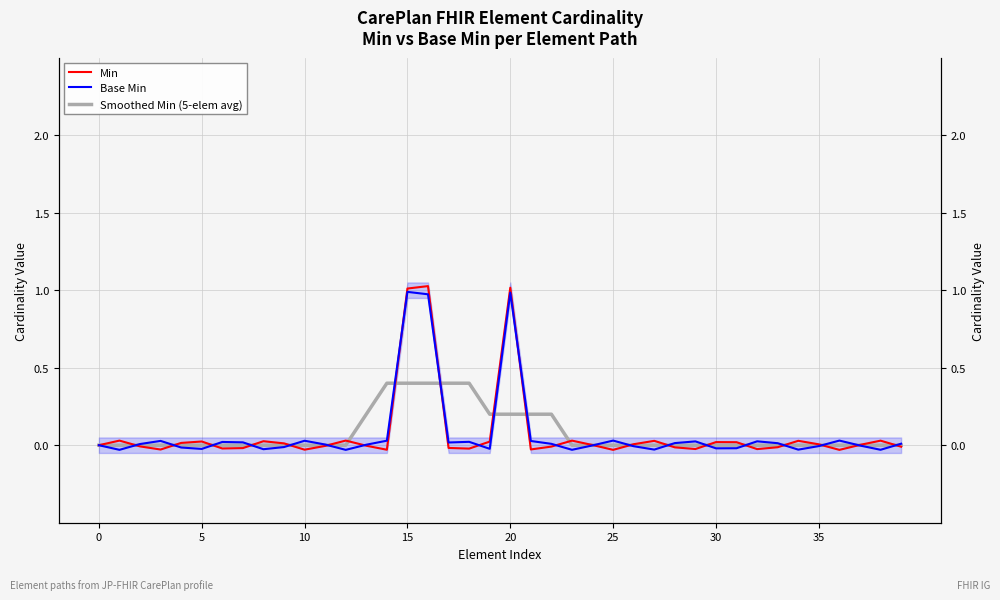

Rank the series by their average value, from highest to lowest.

Min, Smoothed Min (5-elem avg), Base Min